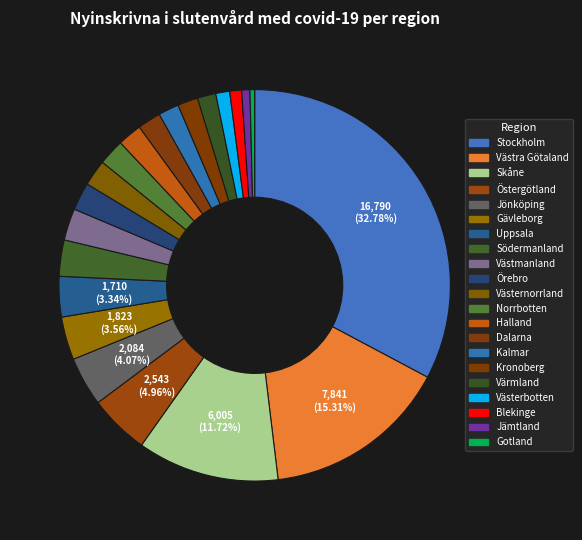

What percentage is NOT represented by Norrbotten?

97.8%